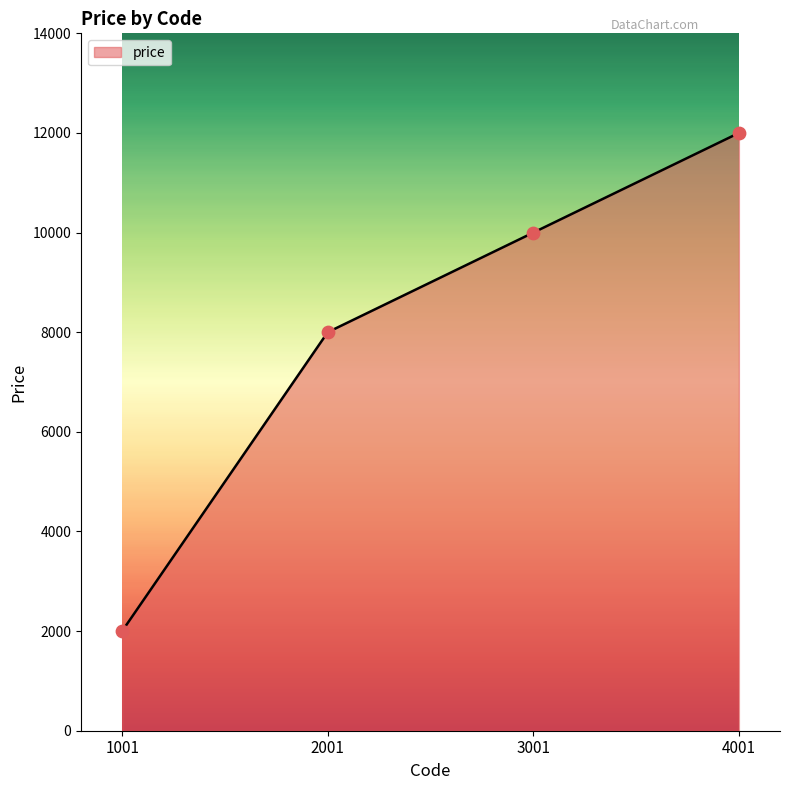

Approximately how many times larger is the value at 4001 compared to 1001?

6.0